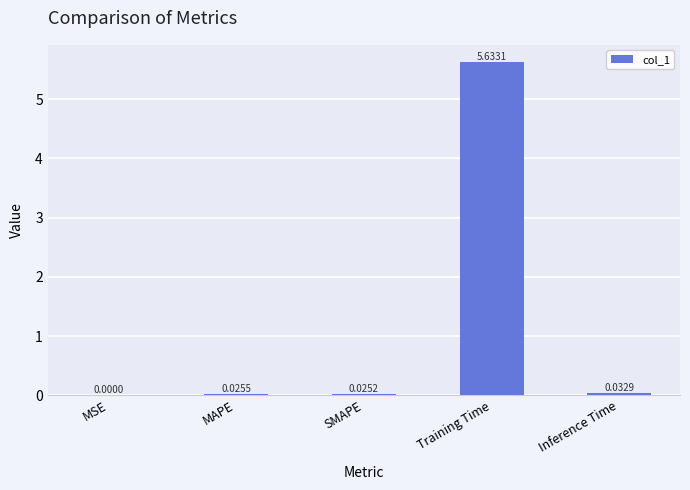

At which label is the value closest to 2?

Inference Time